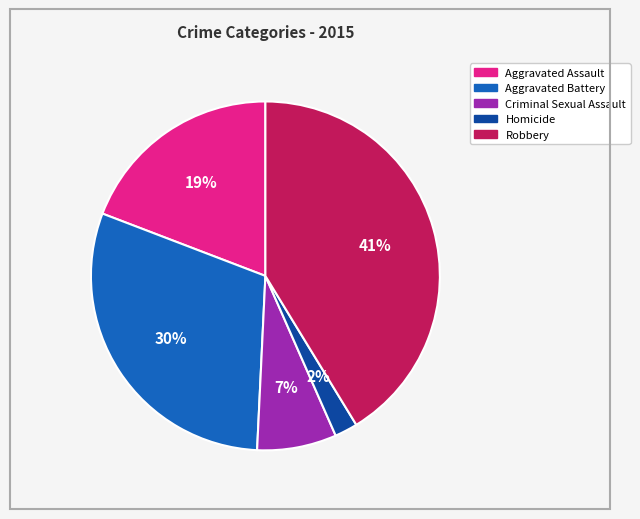

Which category has the smallest portion of the pie?

Homicide